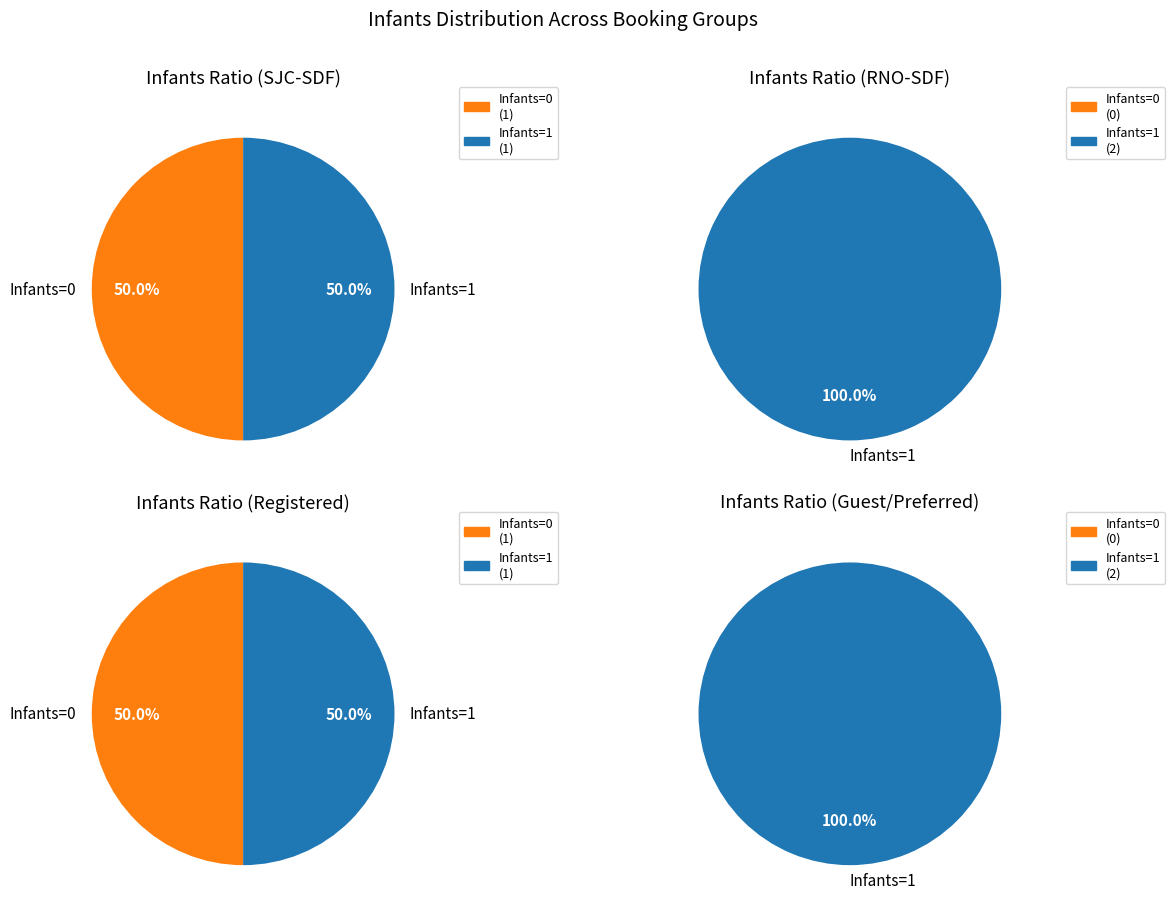

Do Registered (RNO-SDF) and Preferred (SJC-SDF) together represent more than half of the pie?

Yes